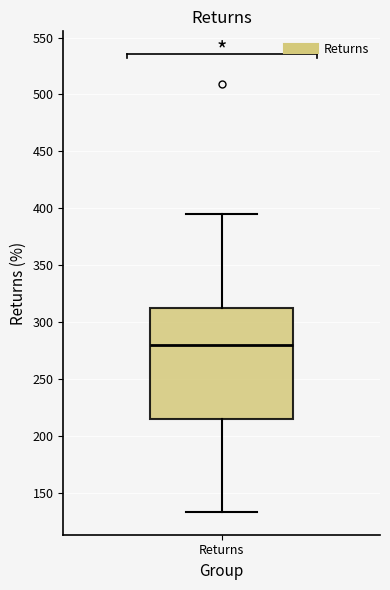

Where is the lower edge of the box for Returns on the y-axis? The values are not printed on the chart, so give them approximately, as read against the axis.

215